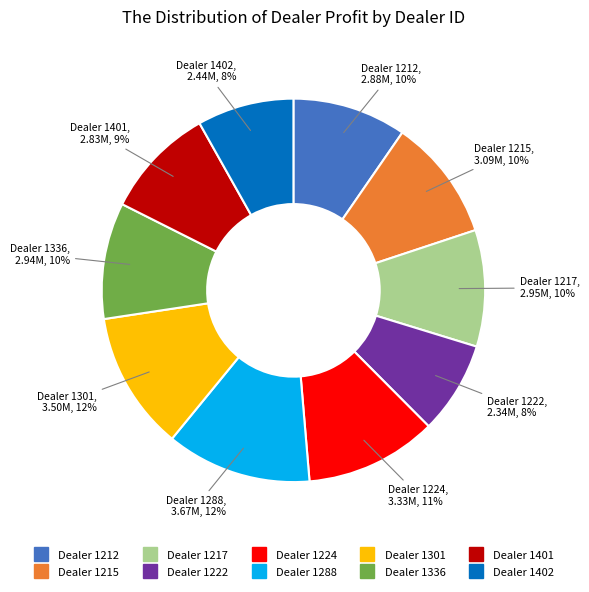

To the nearest percent, what is the difference between the largest and smallest slice percentages?

4%